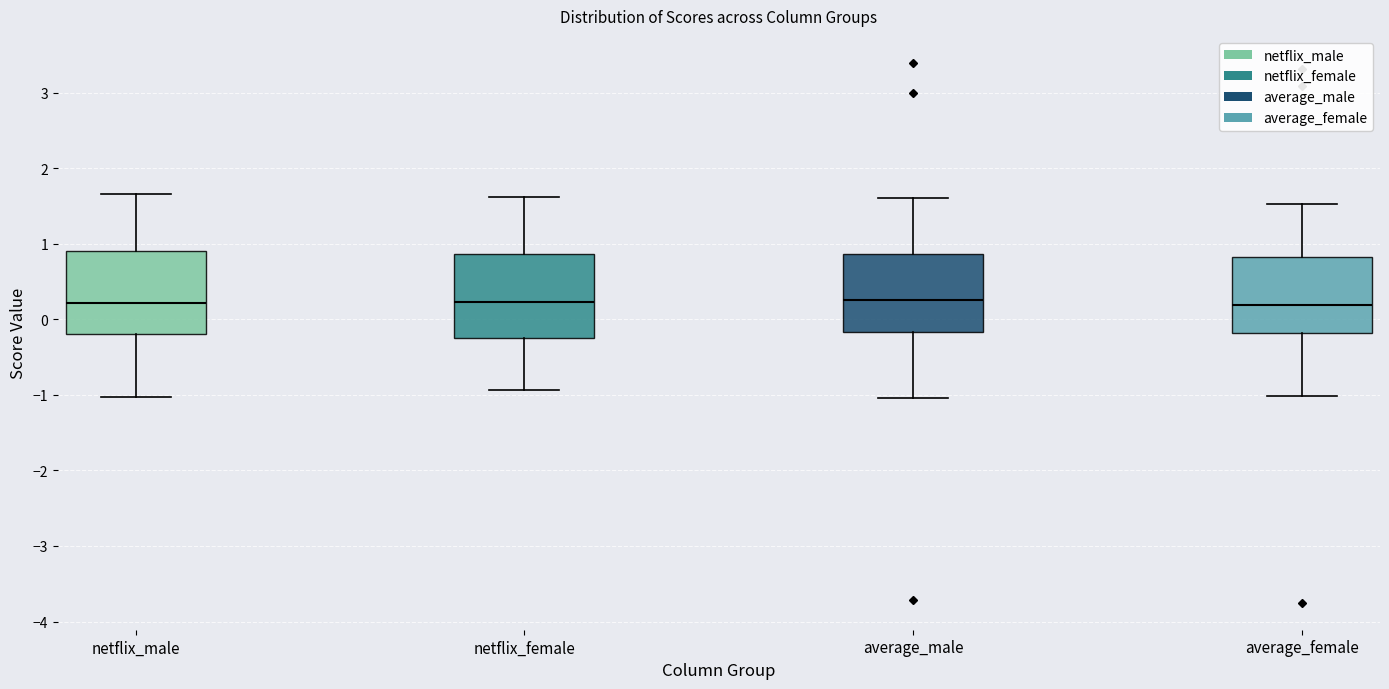

Where is the upper edge of the box for average_female on the y-axis? The values are not printed on the chart, so give them approximately, as read against the axis.

0.8